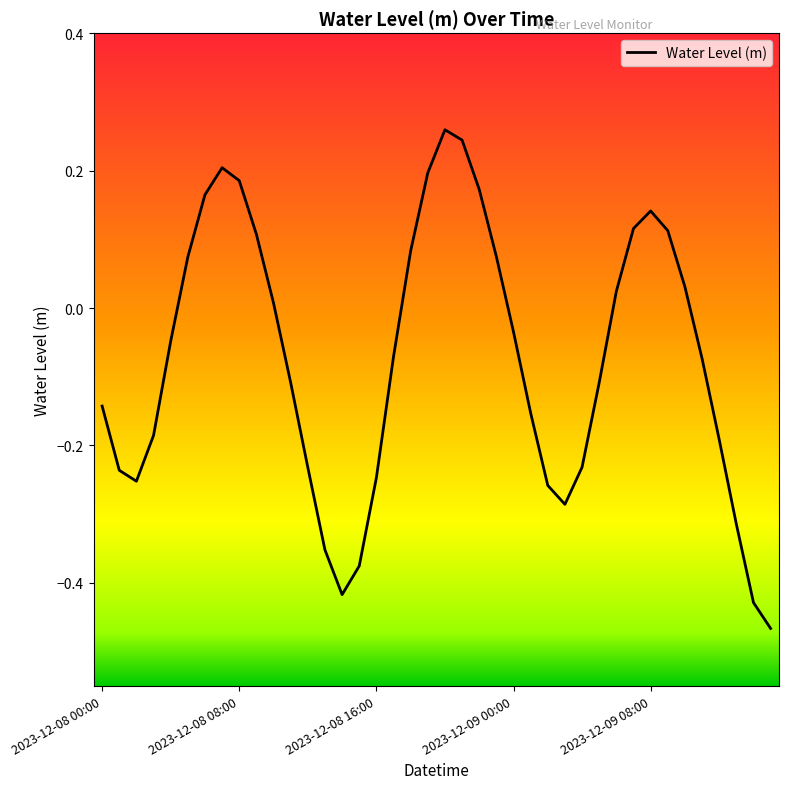

What is the difference between the maximum and minimum values?

0.7